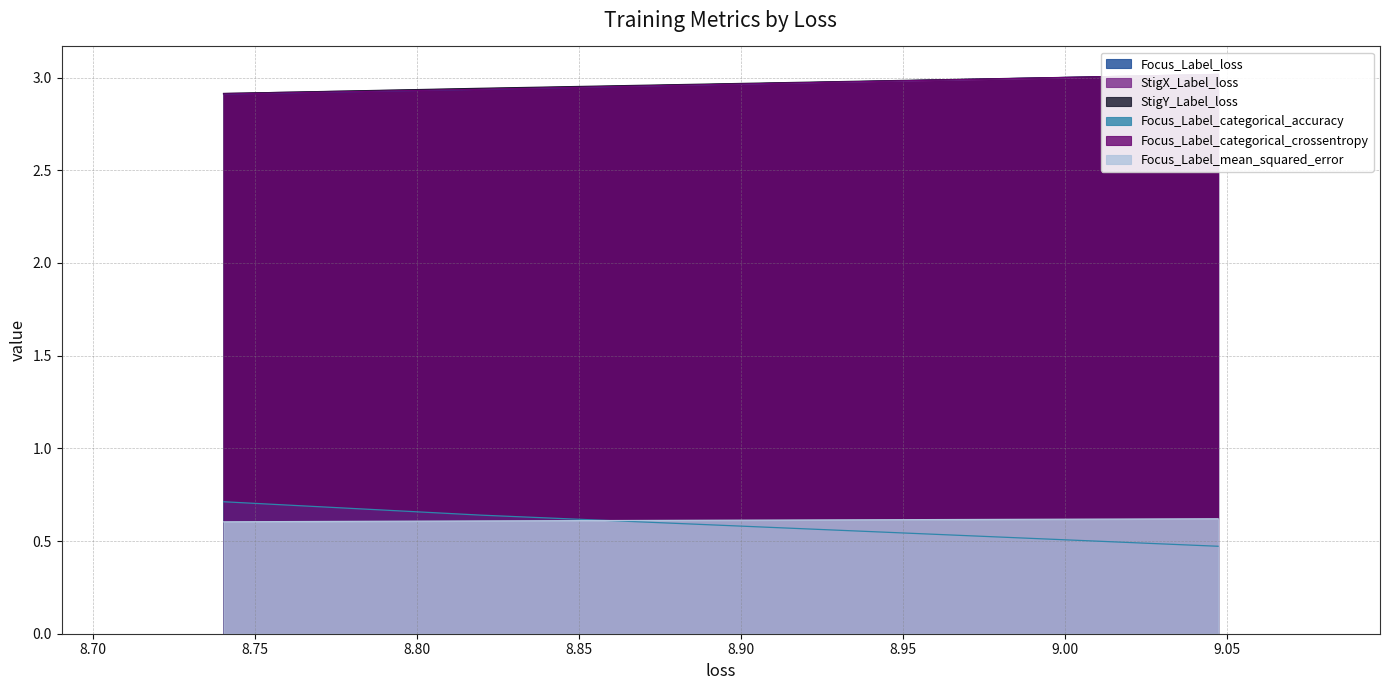

What position from the left is 8.819785118103027?

2